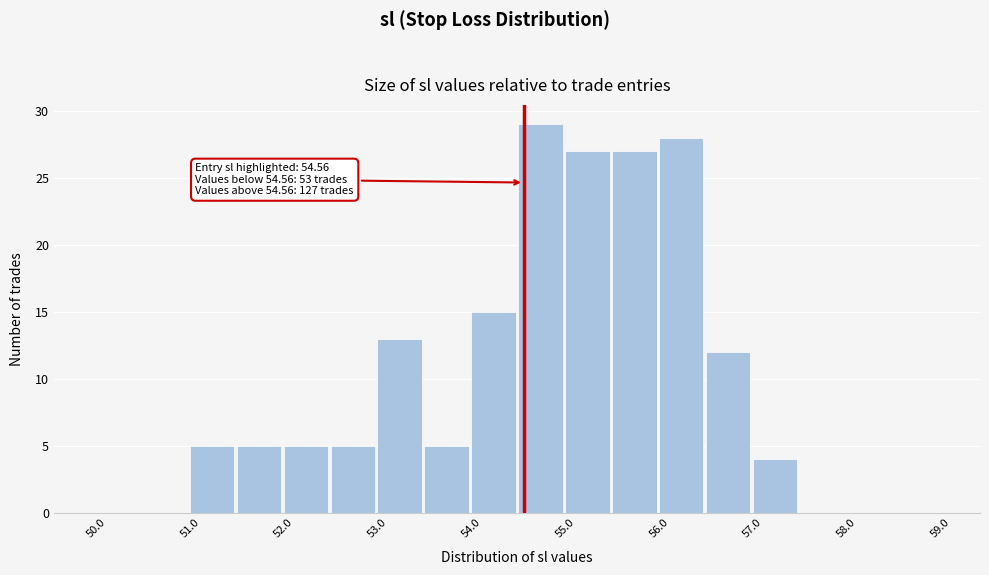

Which range on the x-axis has the tallest bar?

54.5 to 55.0